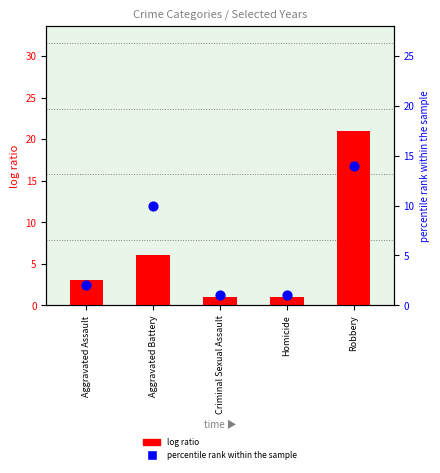

What are all the series names shown in the legend?

log ratio, percentile rank within the sample